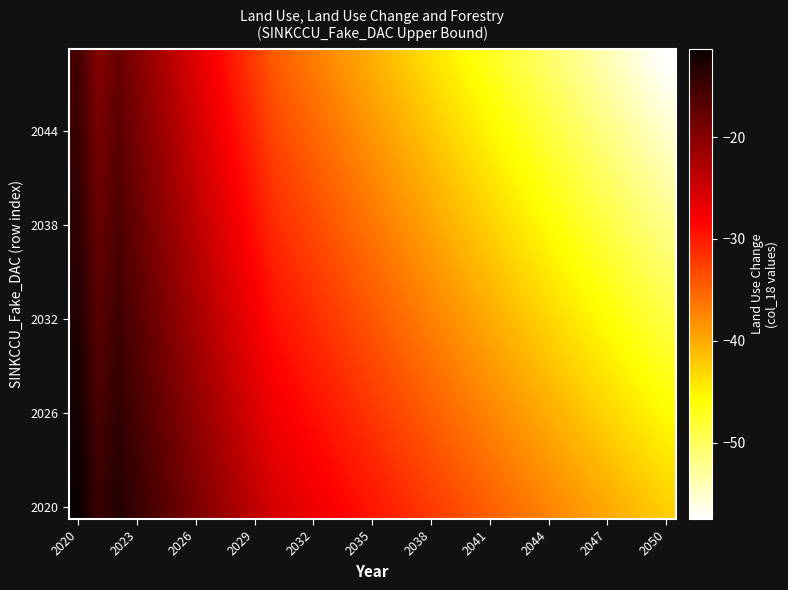

How many categories are shown in the chart?

31